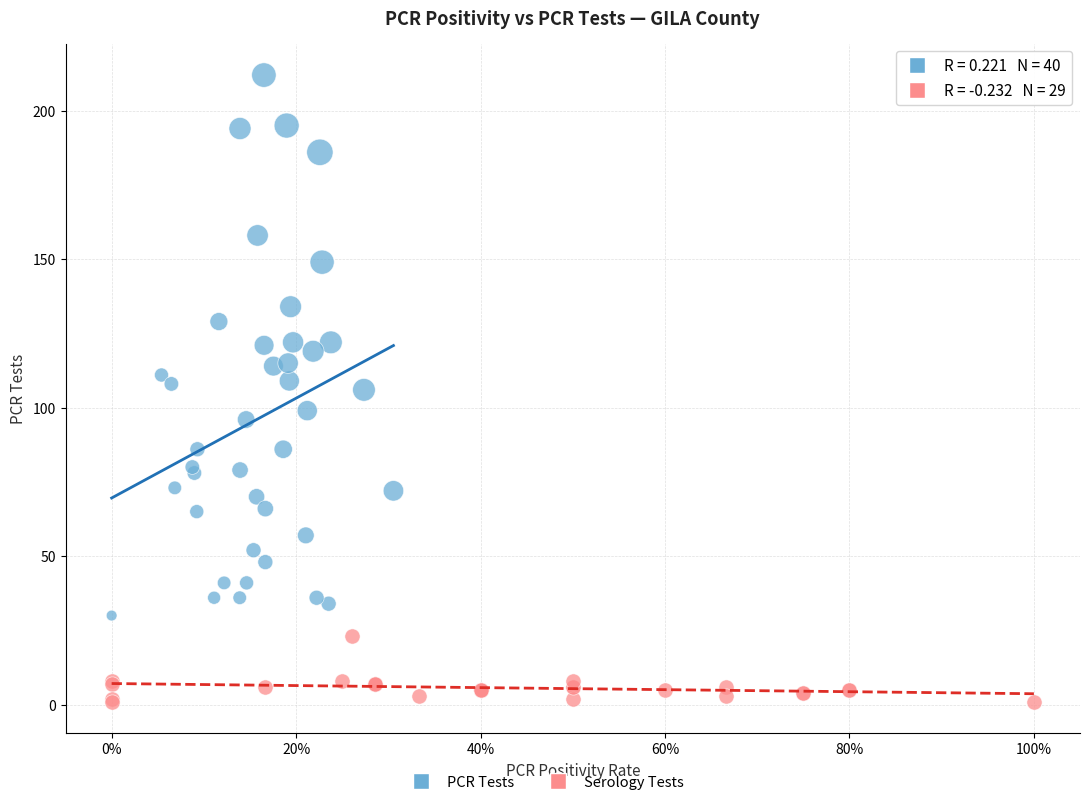

Which series has the largest Y range (max minus min)?

PCR Tests